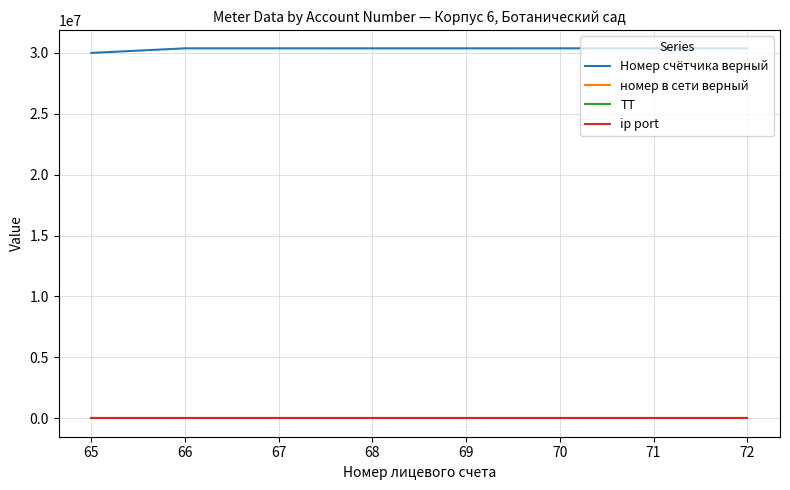

True or false: номер в сети верный and Номер счётчика верный intersect in this chart.

False